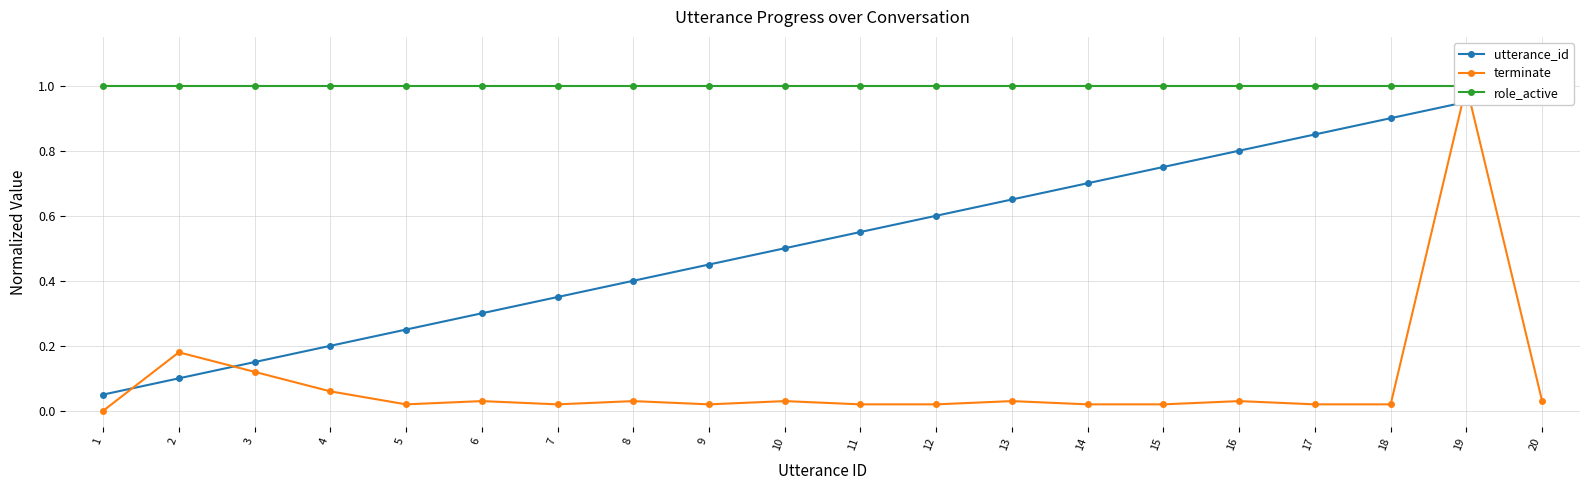

What are all the series names shown in the legend?

utterance_id, terminate, role_active